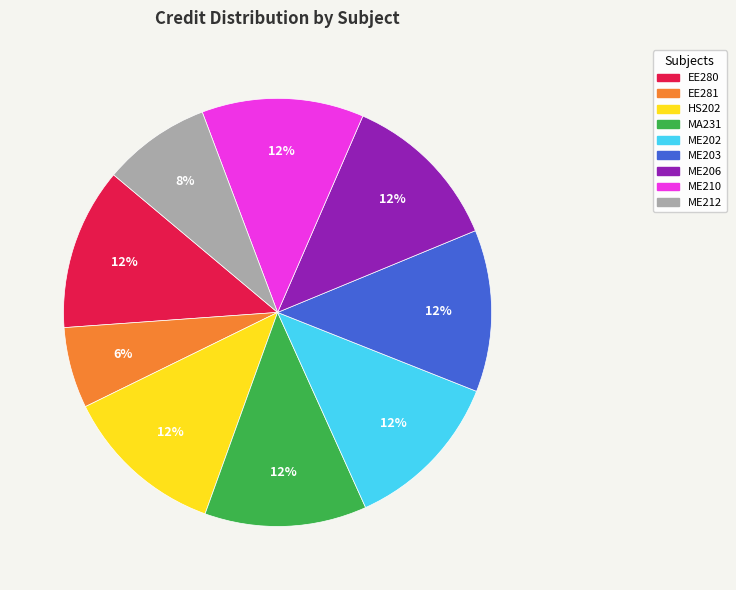

Which category has the smallest portion of the pie?

EE281